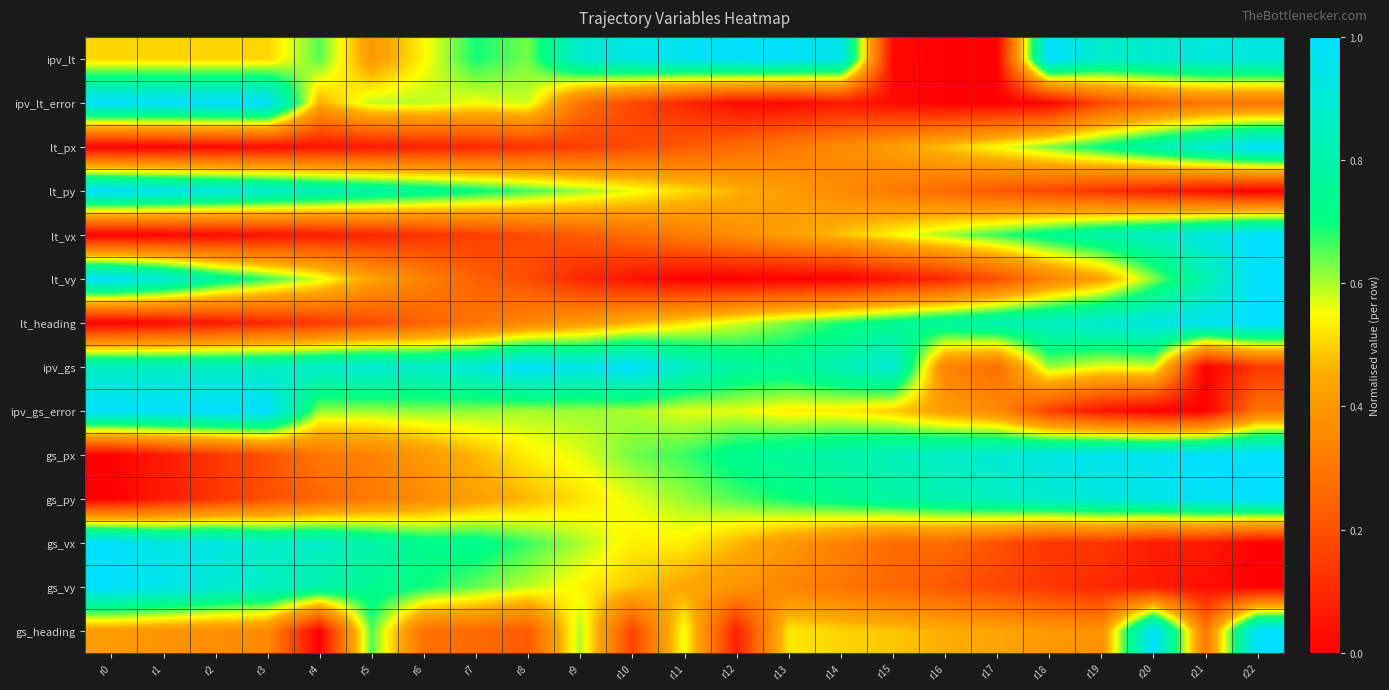

At which category does the chart reach its peak across all series?

r18